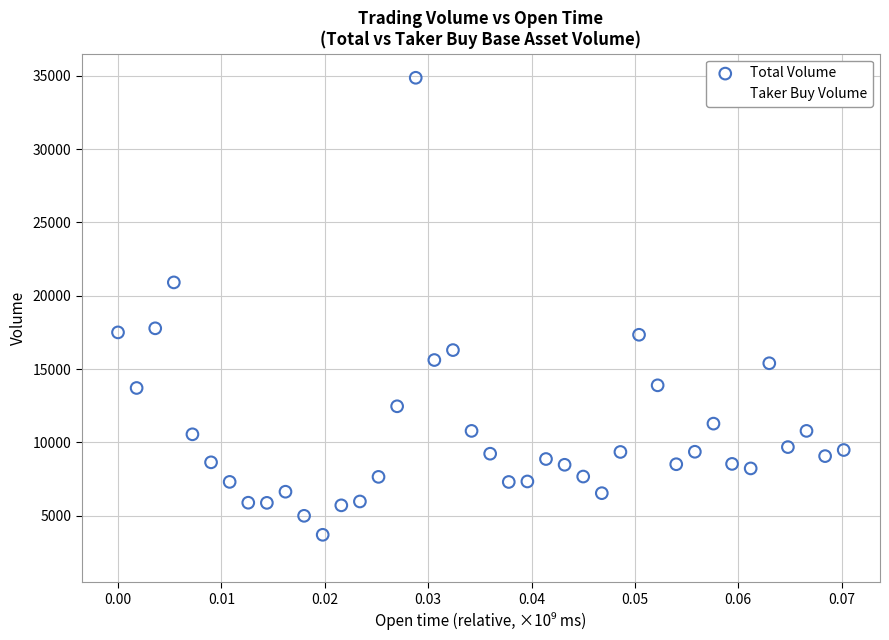

Which series reaches the maximum Y coordinate?

Total Volume